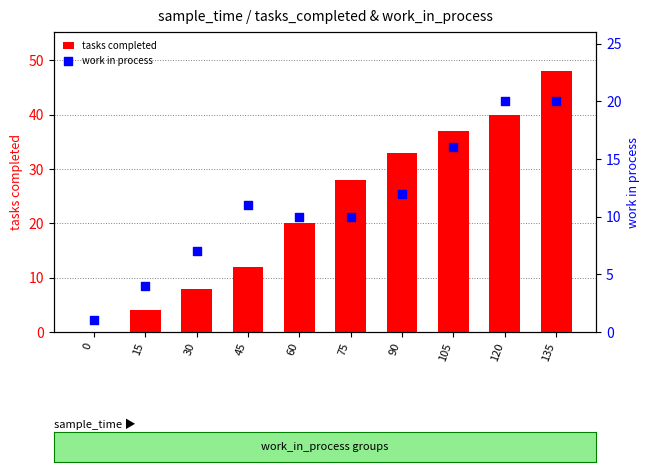

Is the value of work in process at 0 greater than the value of tasks completed at 120?

No